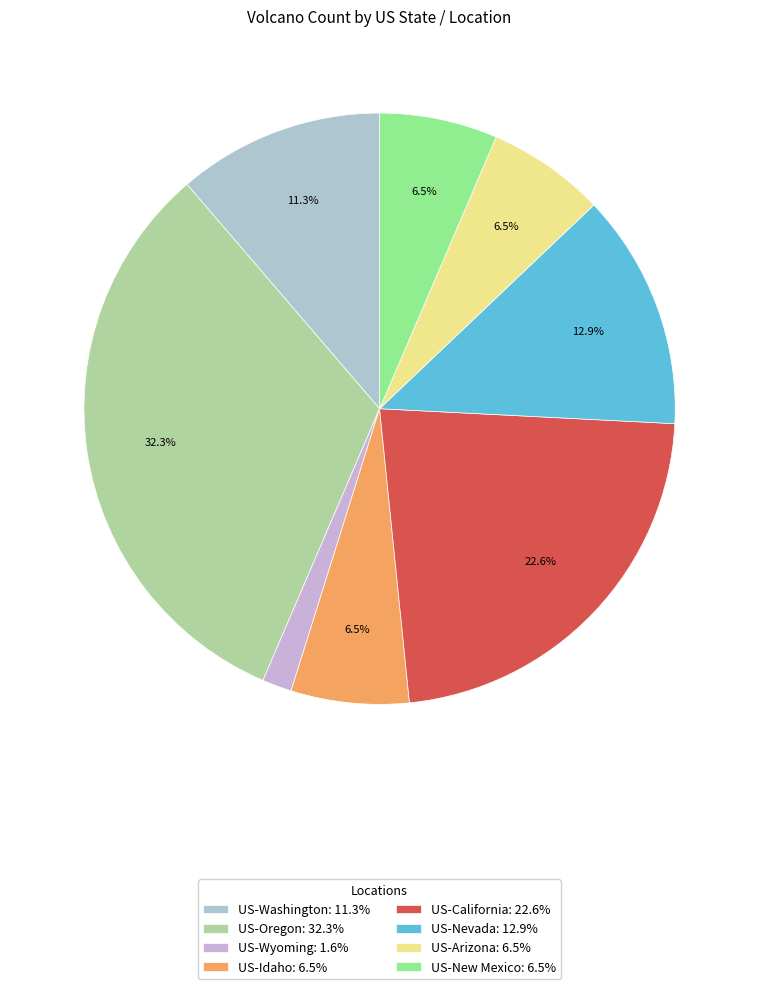

Which slice is the smallest?

US-Wyoming